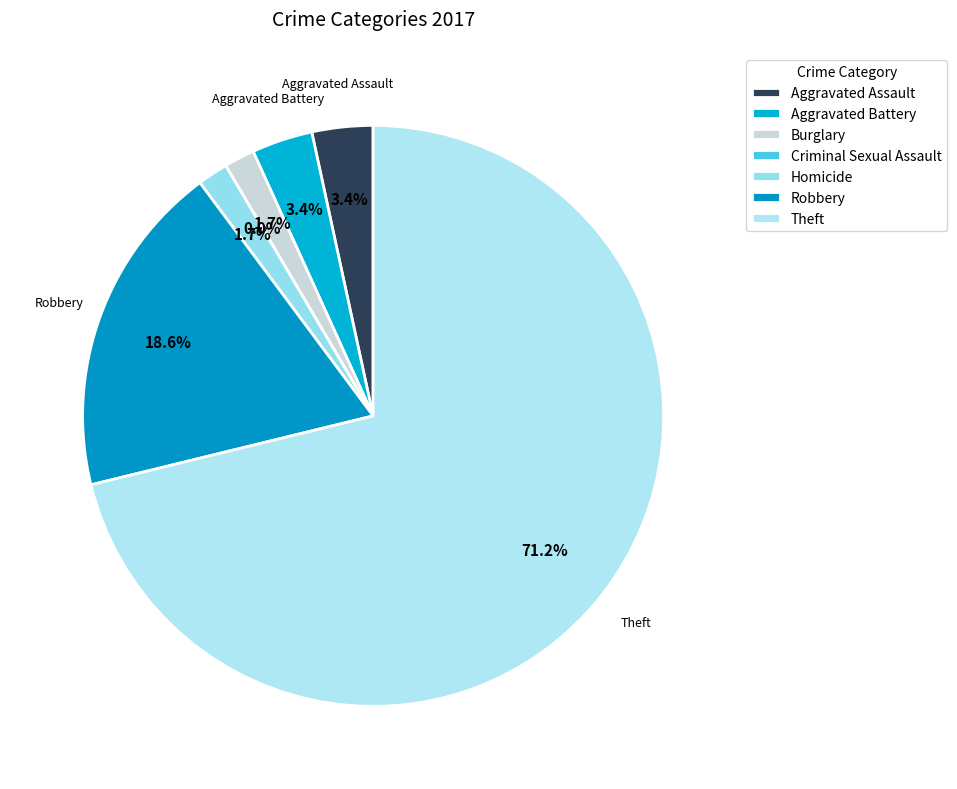

What portion of the pie excludes Theft?

28.8%